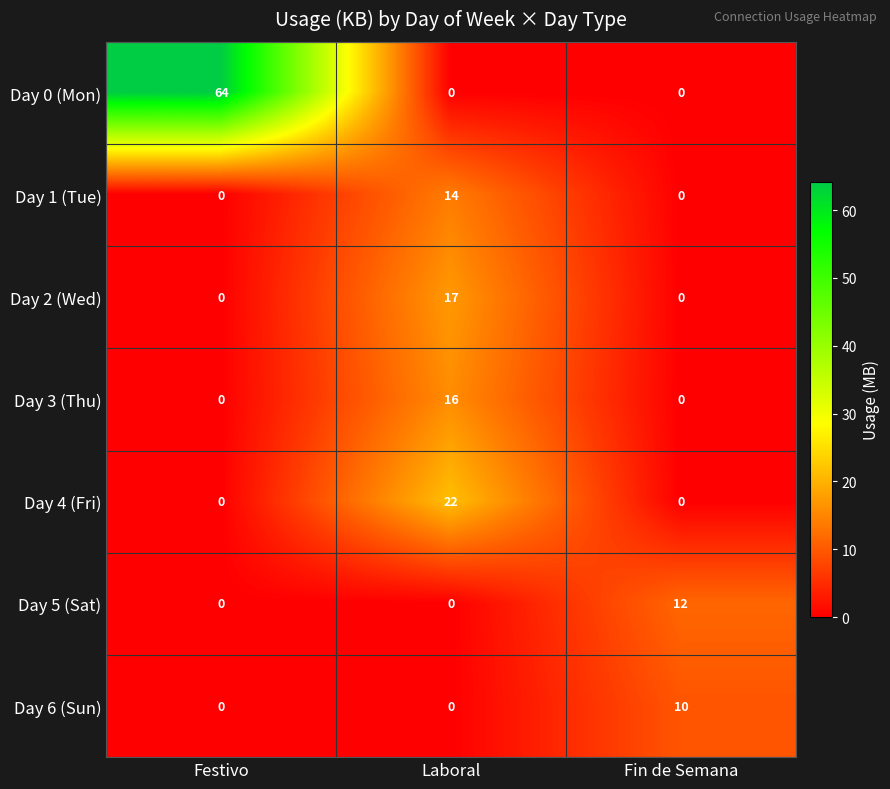

Which series changed the most between Festivo and Fin de Semana?

Day 0 (Mon)